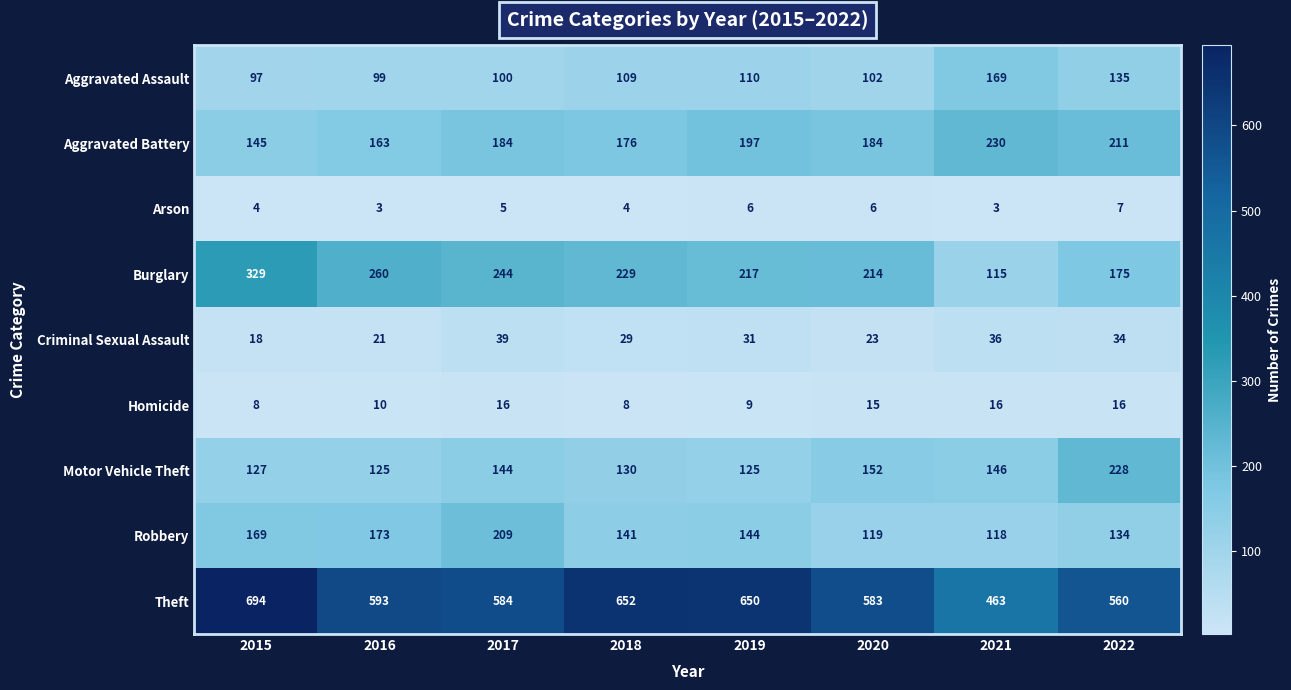

Which category has the highest value in the Aggravated Assault series?

2021